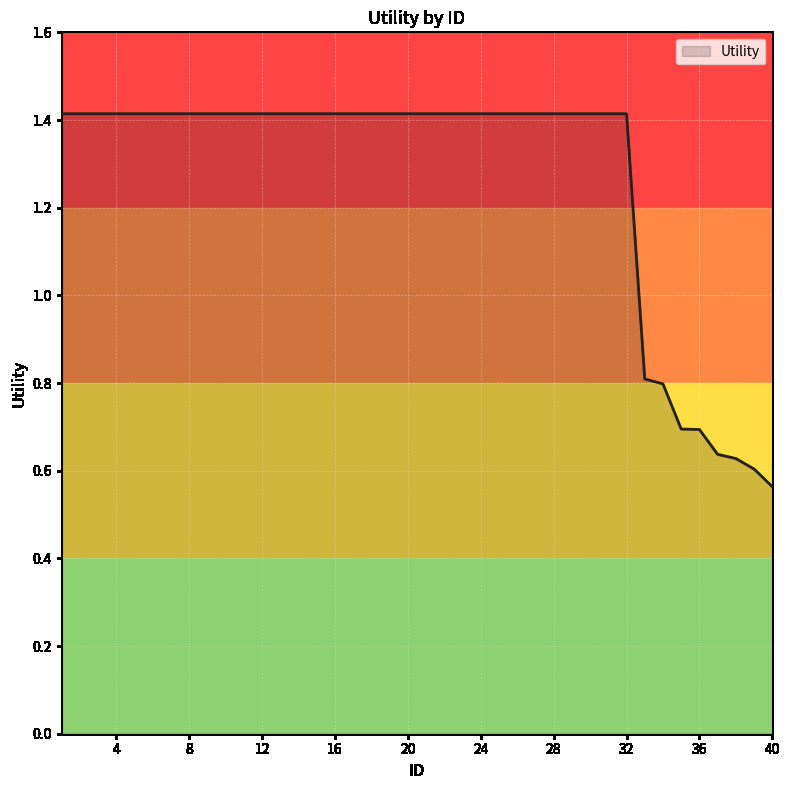

What is the difference between the maximum and minimum values?

0.9